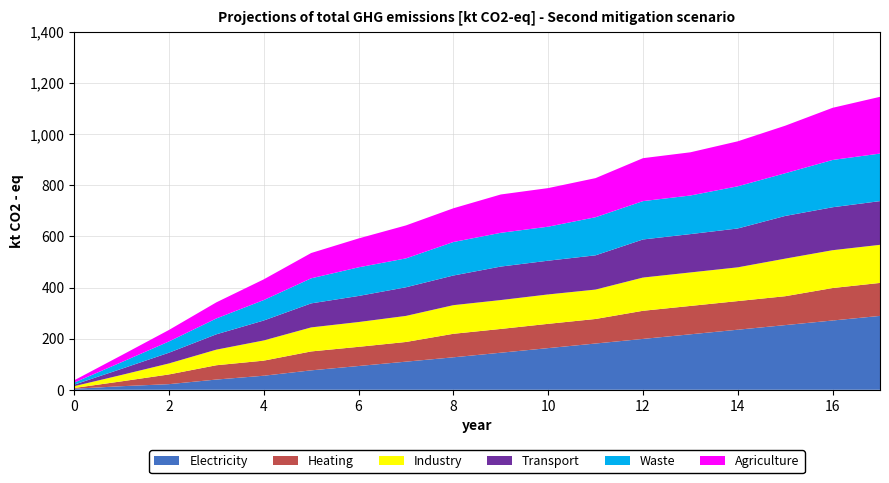

Reading left to right, list all the values displayed in this chart.

Electricity: 4	14	22	40	55	76	93	110	127	145	163	181	199	217	235	253	271	289
Heating: 3	19	38	56	59	74	75	77	92	93	95	96	110	111	112	113	127	129
Industry: 7	25	43	61	79	94	97	102	112	113	115	115	130	131	132	147	148	149
Transport: 6	24	42	60	78	94	102	112	116	131	132	134	149	150	152	167	168	171
Waste: 8	26	44	62	80	98	112	113	131	132	133	149	150	151	165	167	185	186
Agriculture: 9	27	45	63	81	99	113	129	132	150	151	153	168	169	176	186	204	222